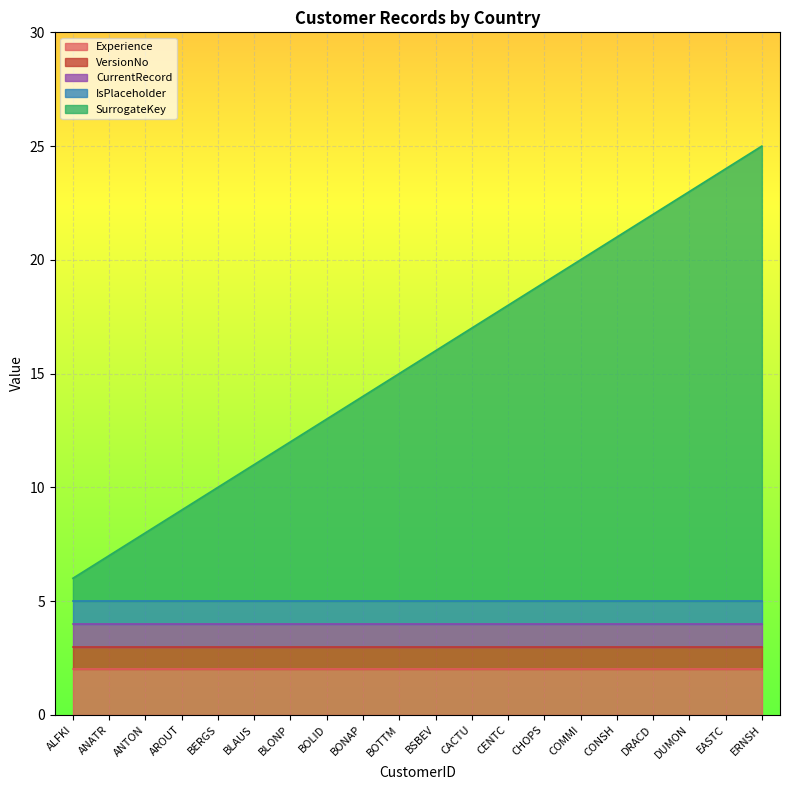

The IsPlaceholder series shows 1 at COMMI. True or false?

True